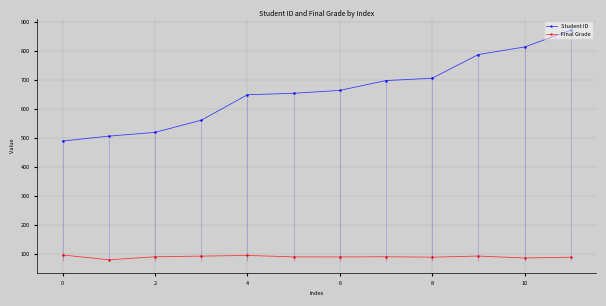

How many categories are shown in the chart?

12